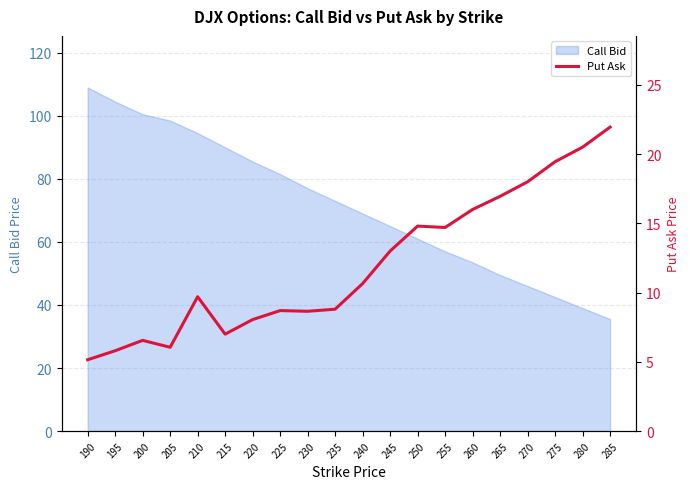

At which category does the data reach its first local peak?

200